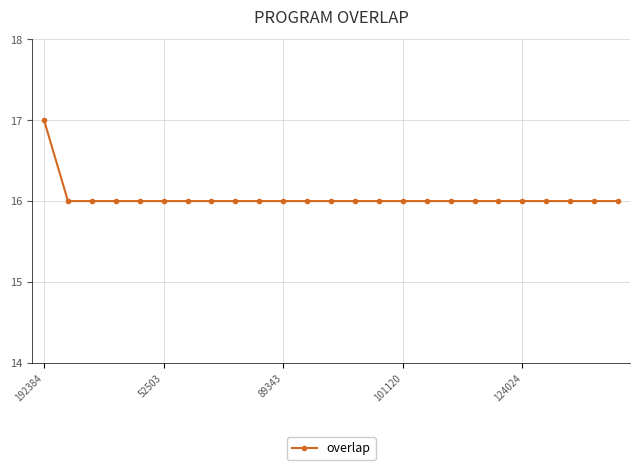

What is the greatest value displayed?

17